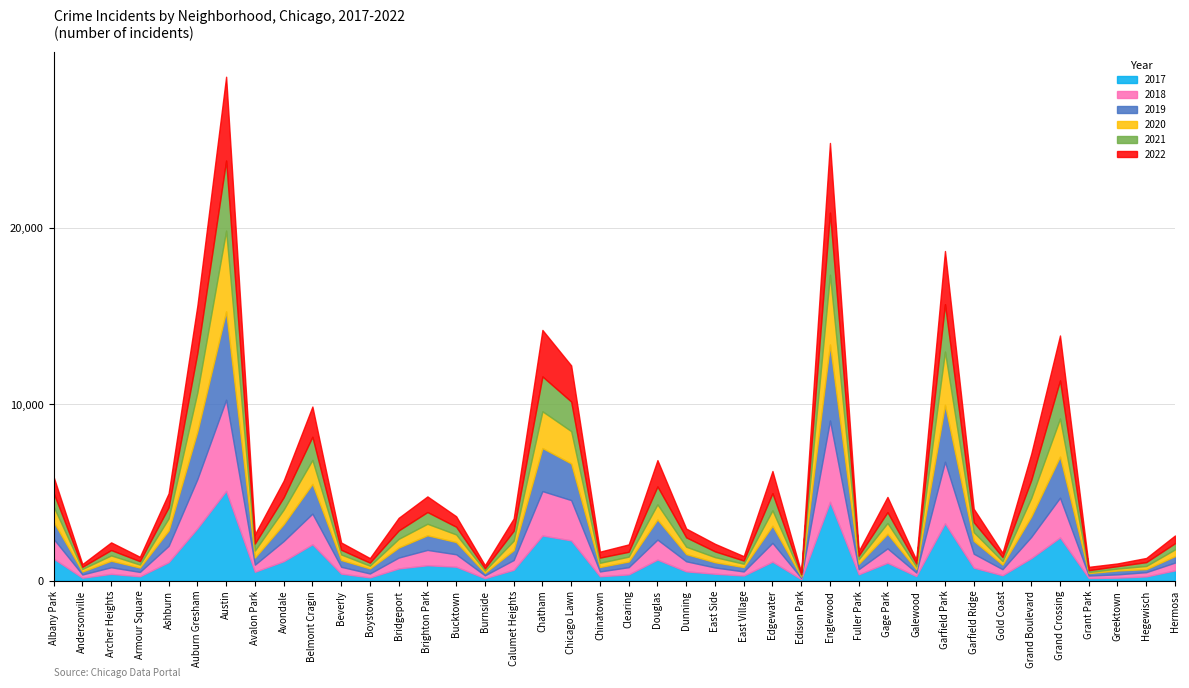

After their last crossing, which series has the higher values: 2022 or 2020?

2022